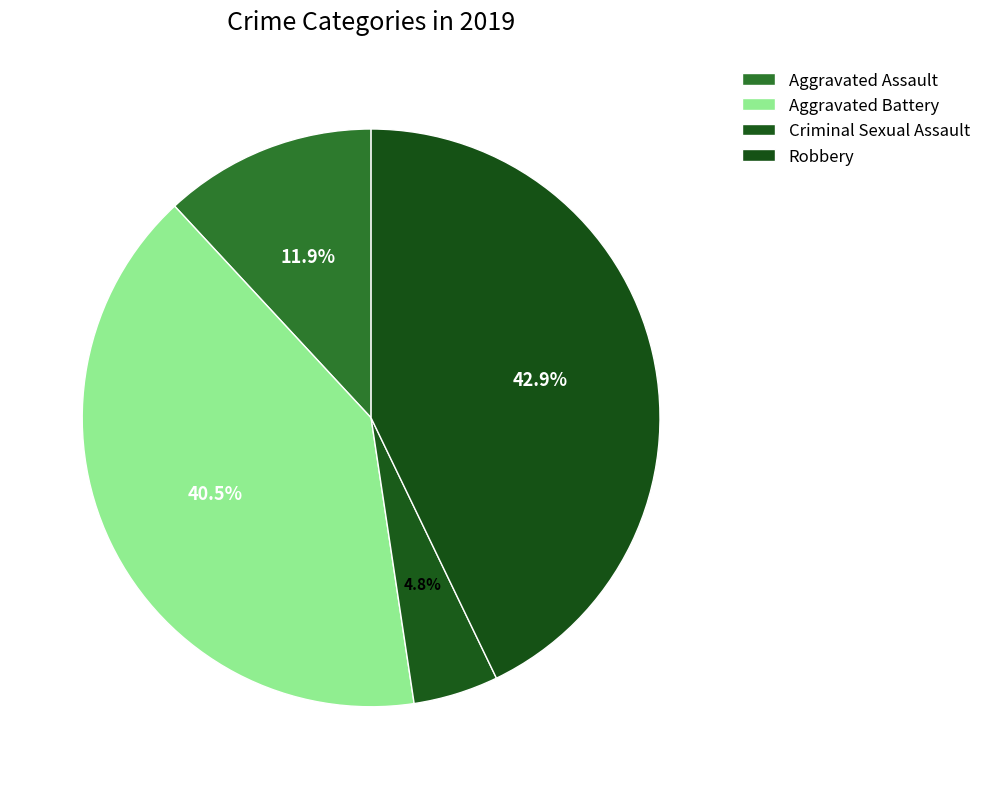

To the nearest percent, what percentage of the pie is Criminal Sexual Assault?

5%